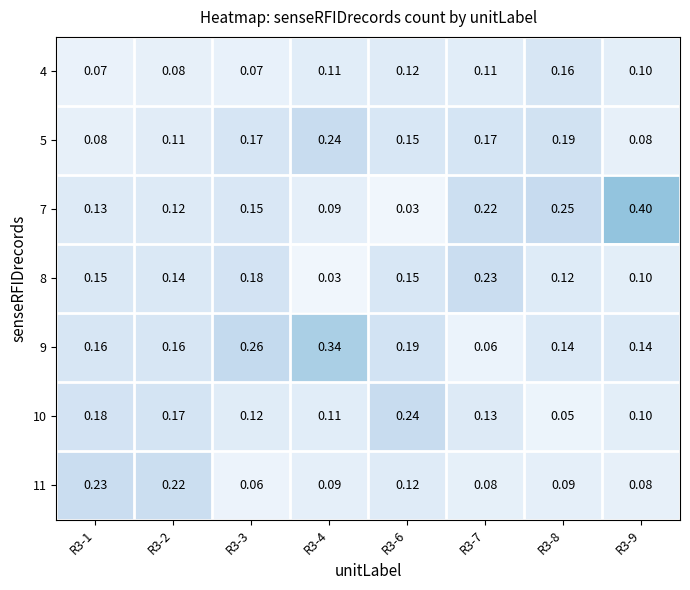

What is the spread (max minus min) of values at R3-1?

0.2